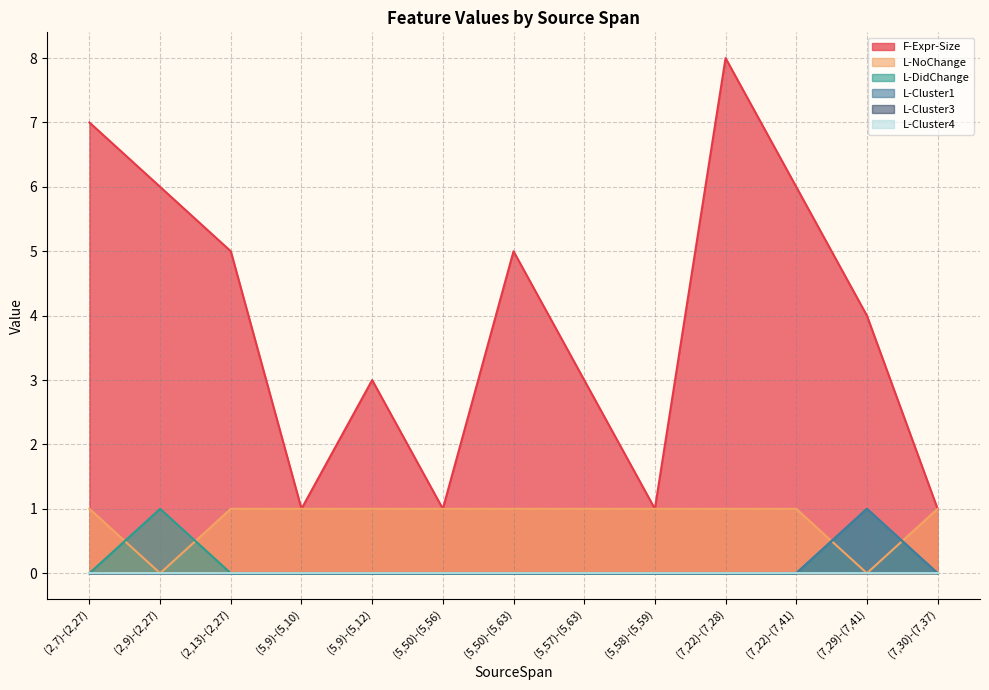

How many lines are shown in the chart?

6